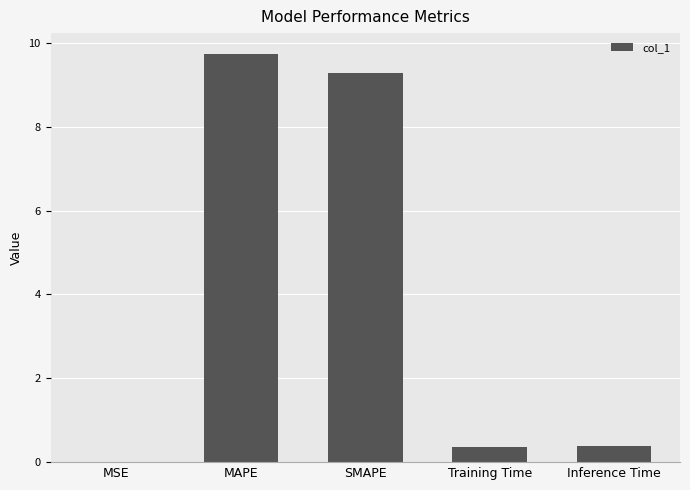

What is the sum of all values?

19.8